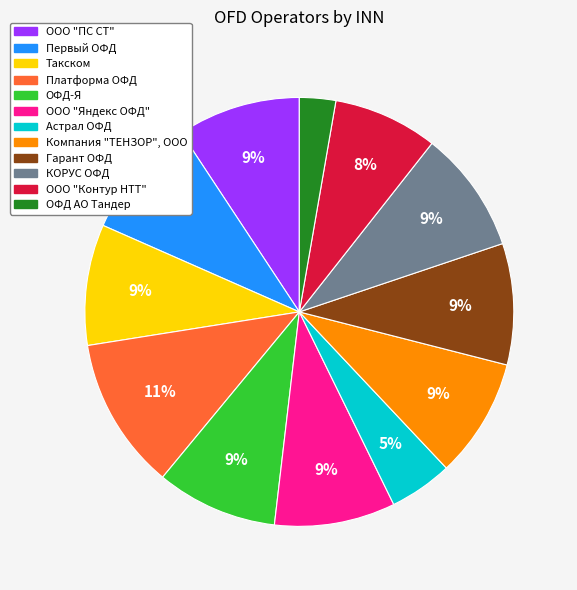

To the nearest percent, what percentage of the pie is ООО "ПС СТ"?

9%